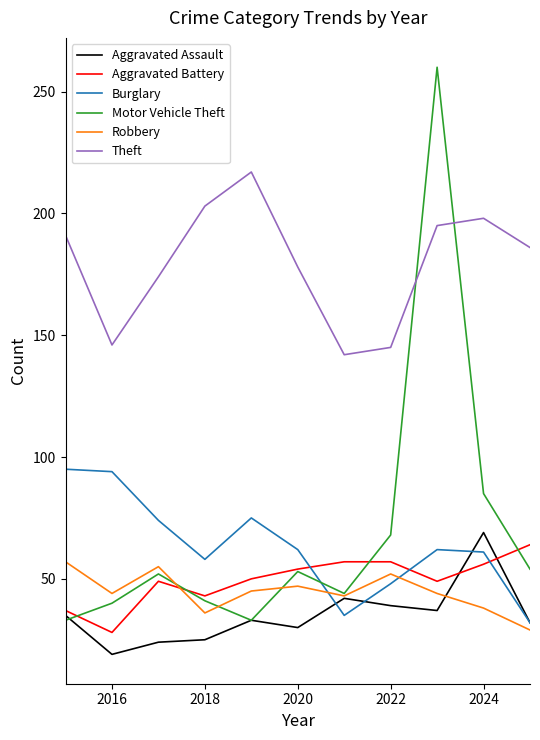

What is the greatest value displayed?

260